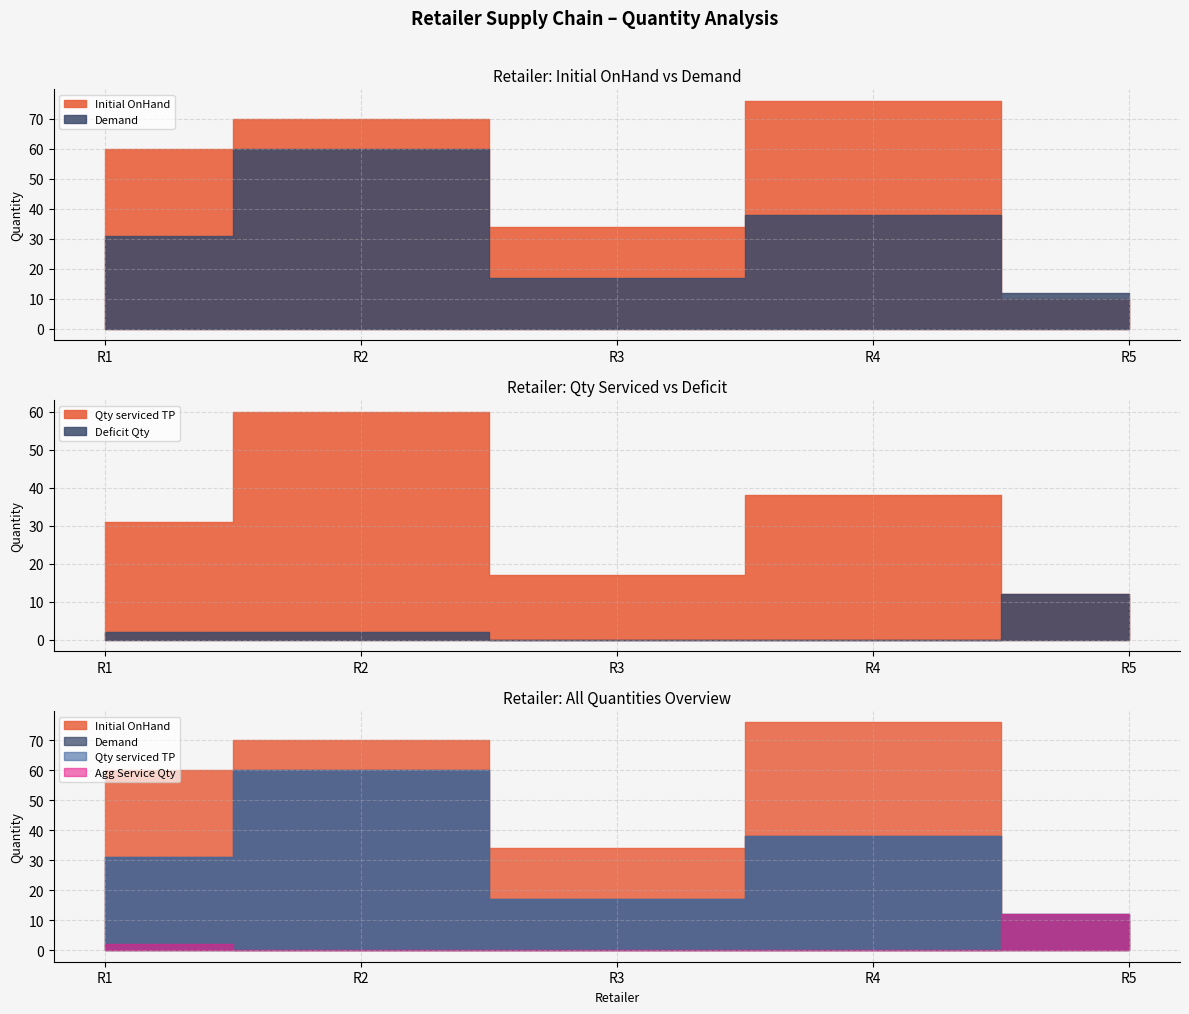

Where does the Qty serviced TP series first go above 31?

R2